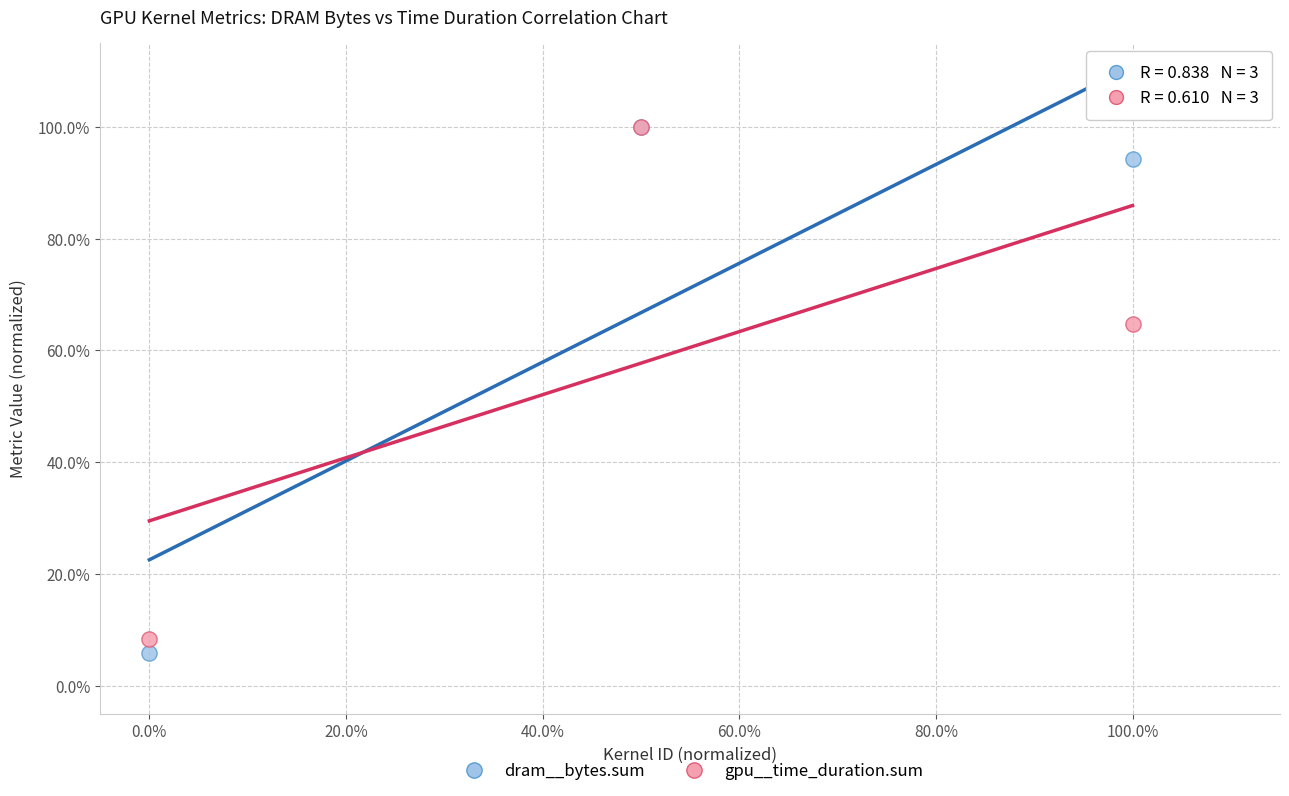

What are all the series names shown in the legend?

dram__bytes.sum, gpu__time_duration.sum